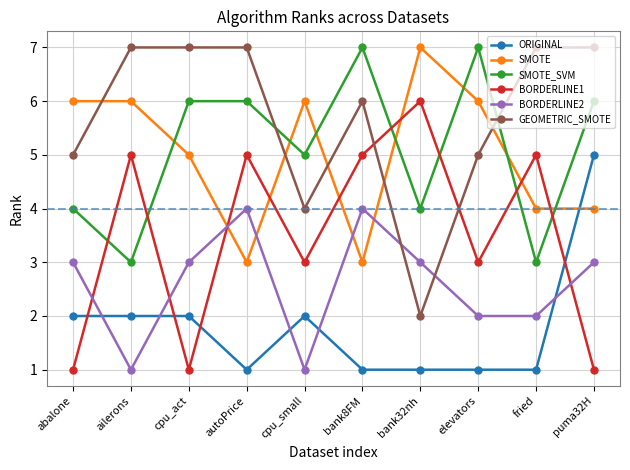

Reading left to right, transcribe all the data shown in this chart.

ORIGINAL: abalone=2	ailerons=2	cpu_act=2	autoPrice=1	cpu_small=2	bank8FM=1	bank32nh=1	elevators=1	fried=1	puma32H=5
SMOTE: abalone=6	ailerons=6	cpu_act=5	autoPrice=3	cpu_small=6	bank8FM=3	bank32nh=7	elevators=6	fried=4	puma32H=4
SMOTE_SVM: abalone=4	ailerons=3	cpu_act=6	autoPrice=6	cpu_small=5	bank8FM=7	bank32nh=4	elevators=7	fried=3	puma32H=6
BORDERLINE1: abalone=1	ailerons=5	cpu_act=1	autoPrice=5	cpu_small=3	bank8FM=5	bank32nh=6	elevators=3	fried=5	puma32H=1
BORDERLINE2: abalone=3	ailerons=1	cpu_act=3	autoPrice=4	cpu_small=1	bank8FM=4	bank32nh=3	elevators=2	fried=2	puma32H=3
GEOMETRIC_SMOTE: abalone=5	ailerons=7	cpu_act=7	autoPrice=7	cpu_small=4	bank8FM=6	bank32nh=2	elevators=5	fried=7	puma32H=7